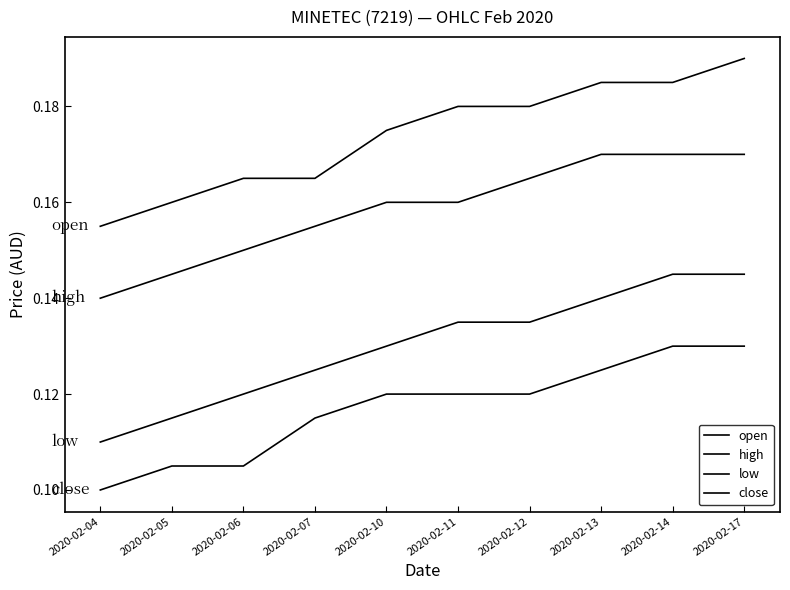

Does the chart display data point markers on the line(s)?

No